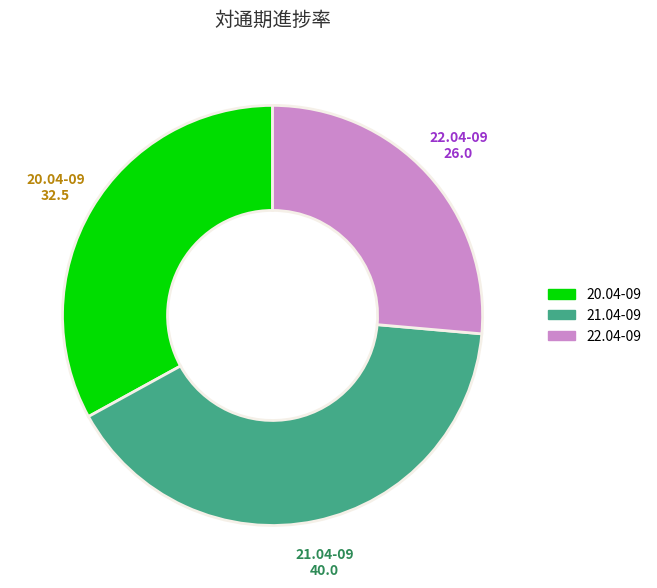

Count the number of slices in the pie.

3